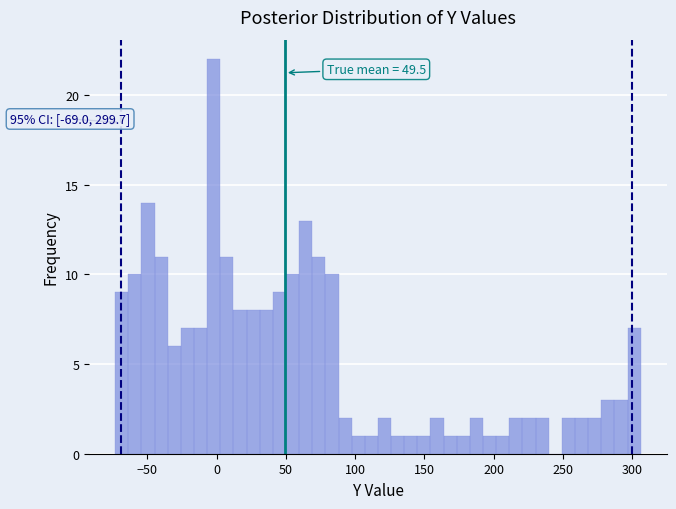

Around what value on the x-axis is the tallest bar? Give the approximate position of its centre, as read against the axis.

0